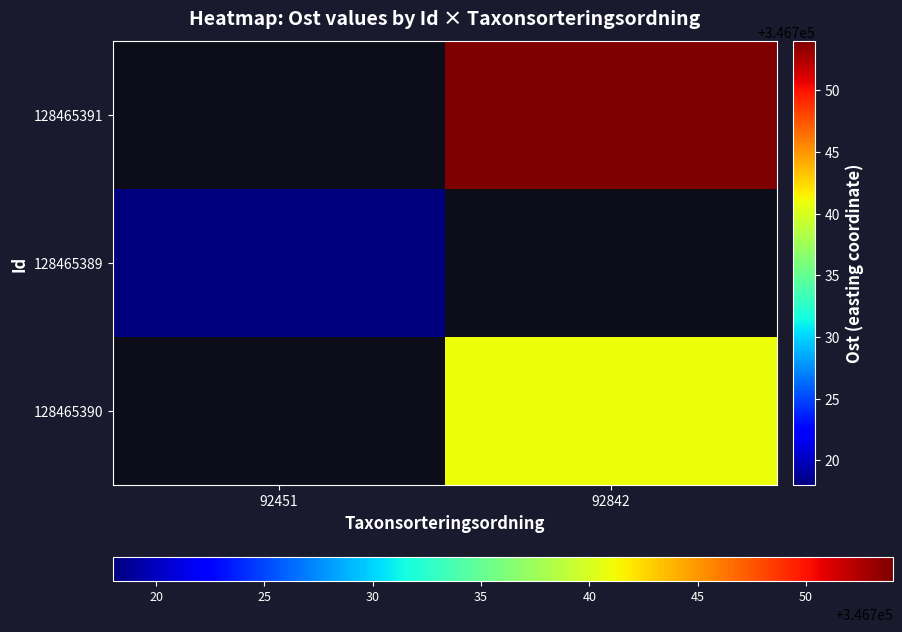

Which label corresponds to the largest value in the chart?

92842